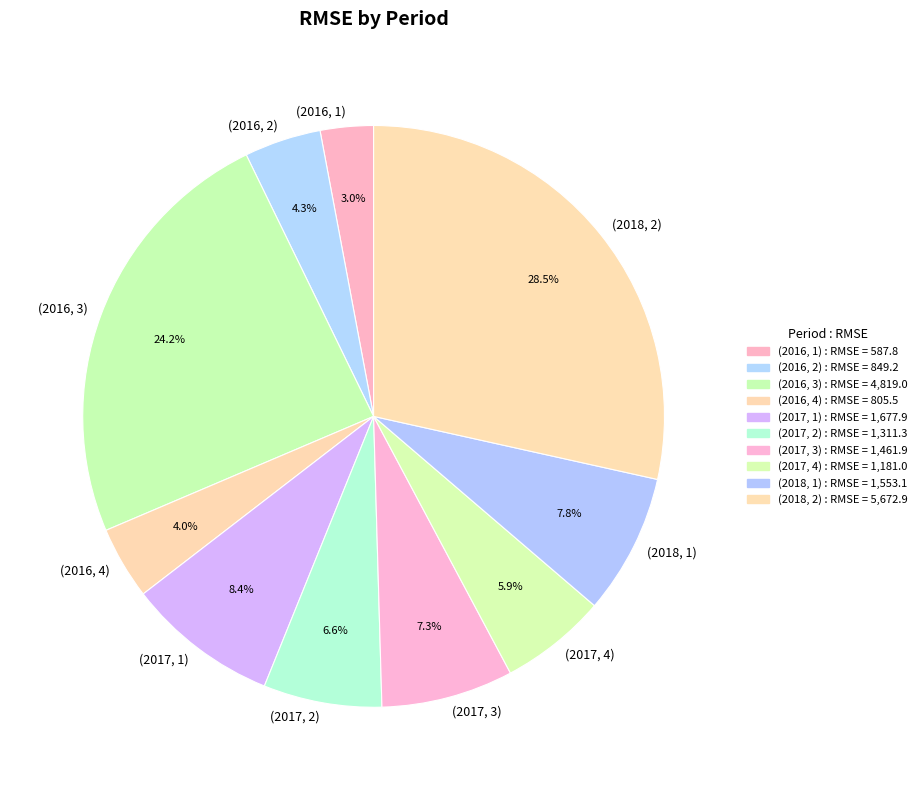

Combined, what portion of the pie is (2017, 1) and (2016, 2)?

12.7%